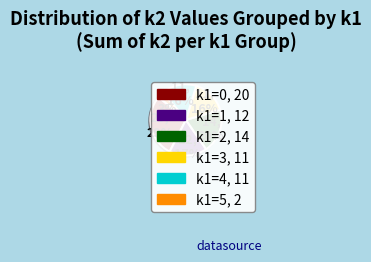

Which slice is the smallest?

k1=5